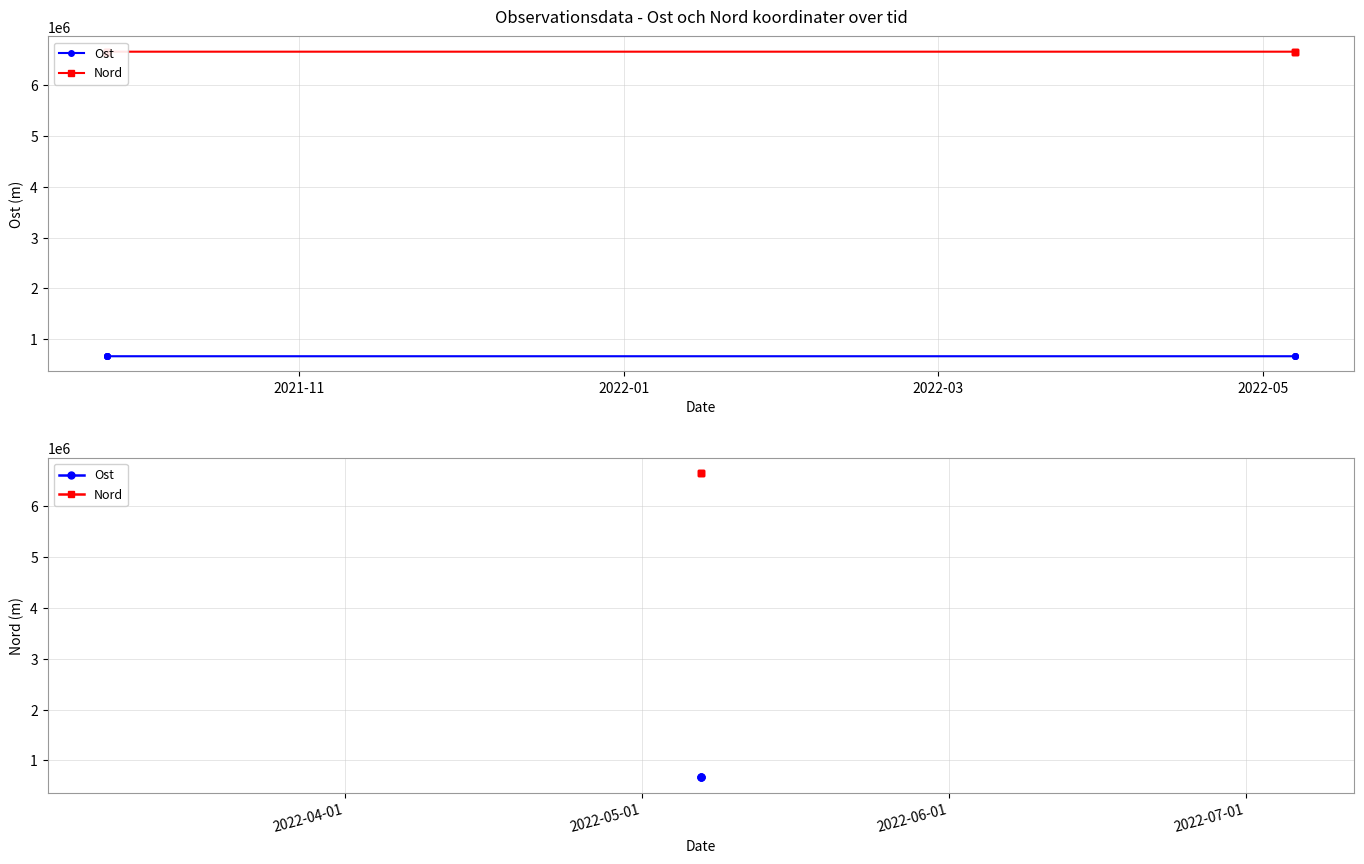

True or false: Nord has a value of 6661511.1 at 2022-03.

True